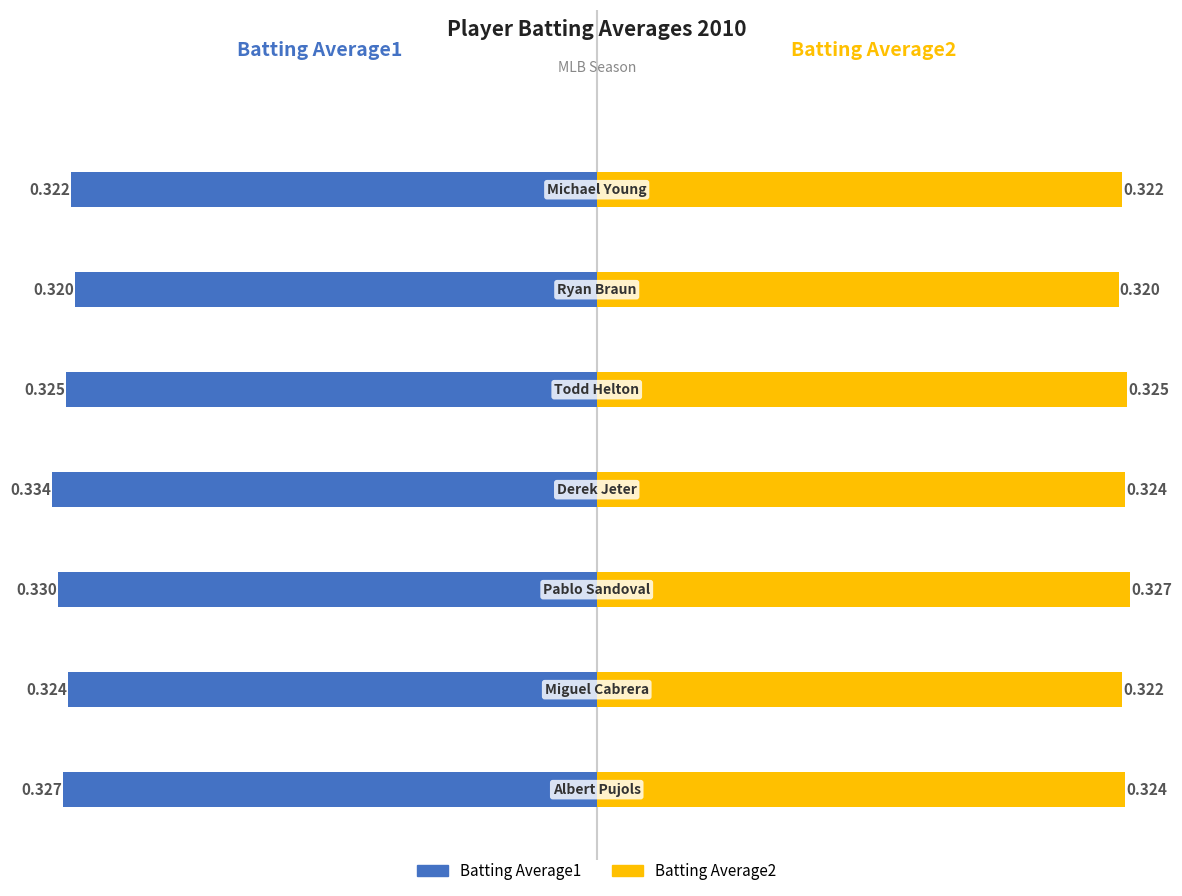

What is the highest value of the Batting Average2 series?

0.3